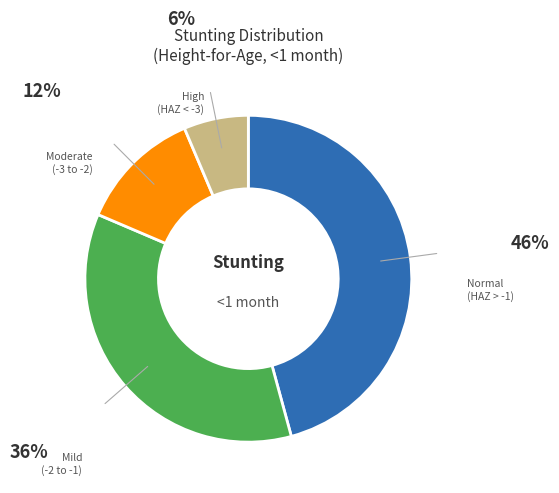

Is there a majority slice in this chart?

No